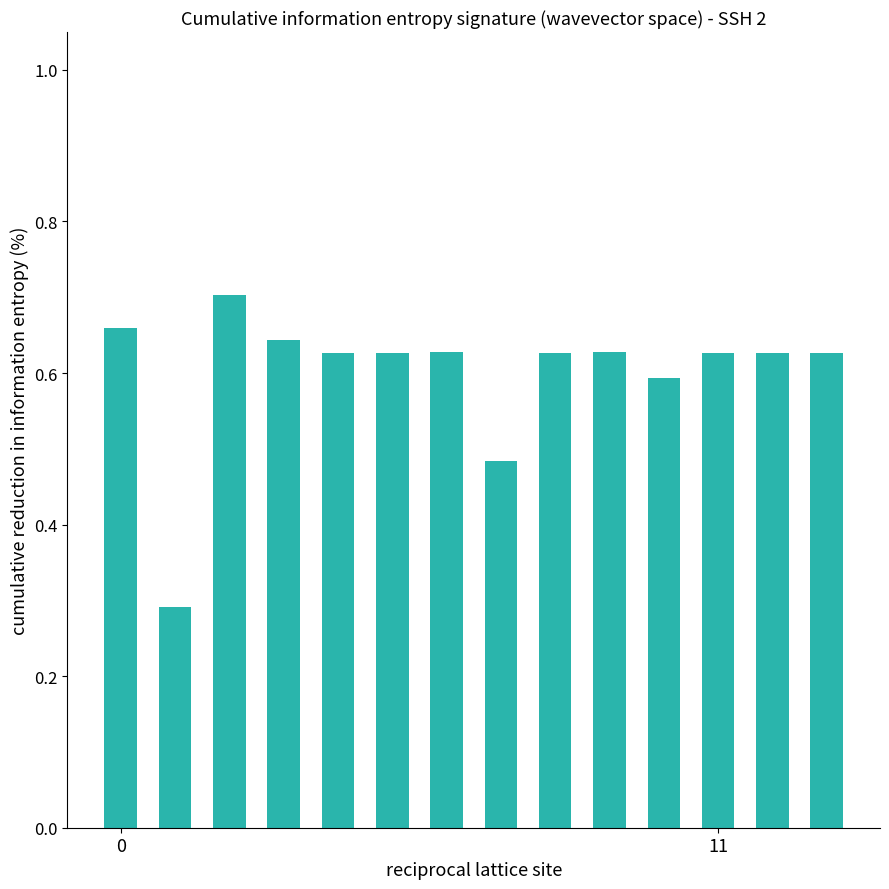

What is the difference between the maximum and minimum values?

0.4